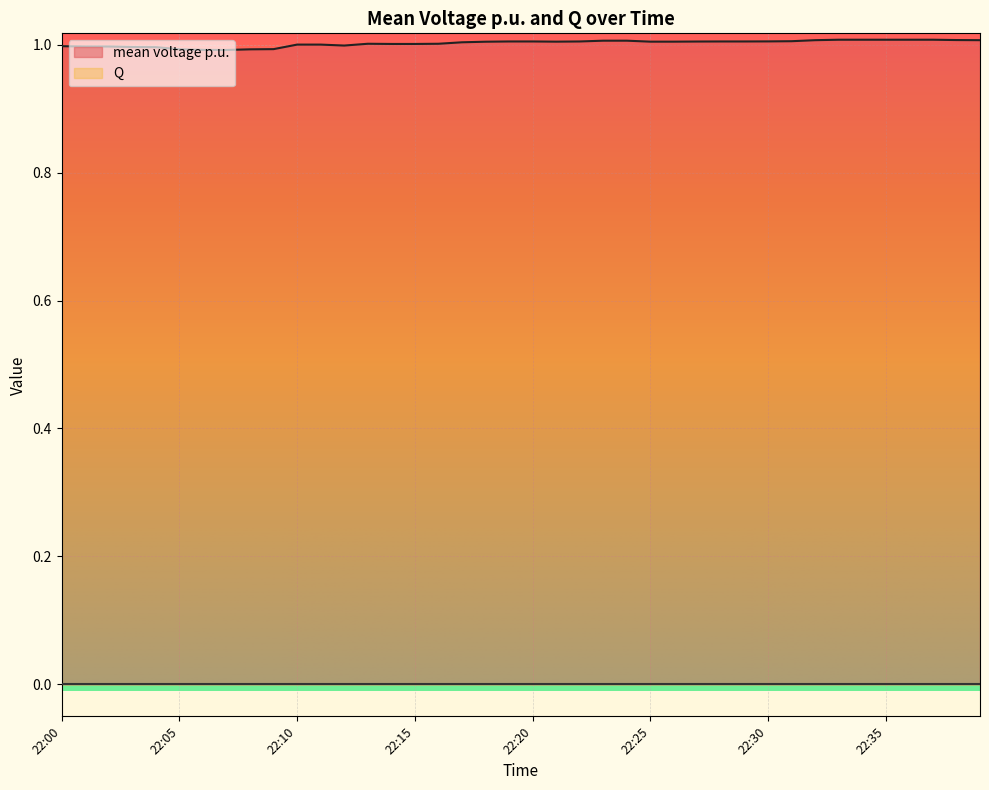

Does the chart display data point markers on the line(s)?

No